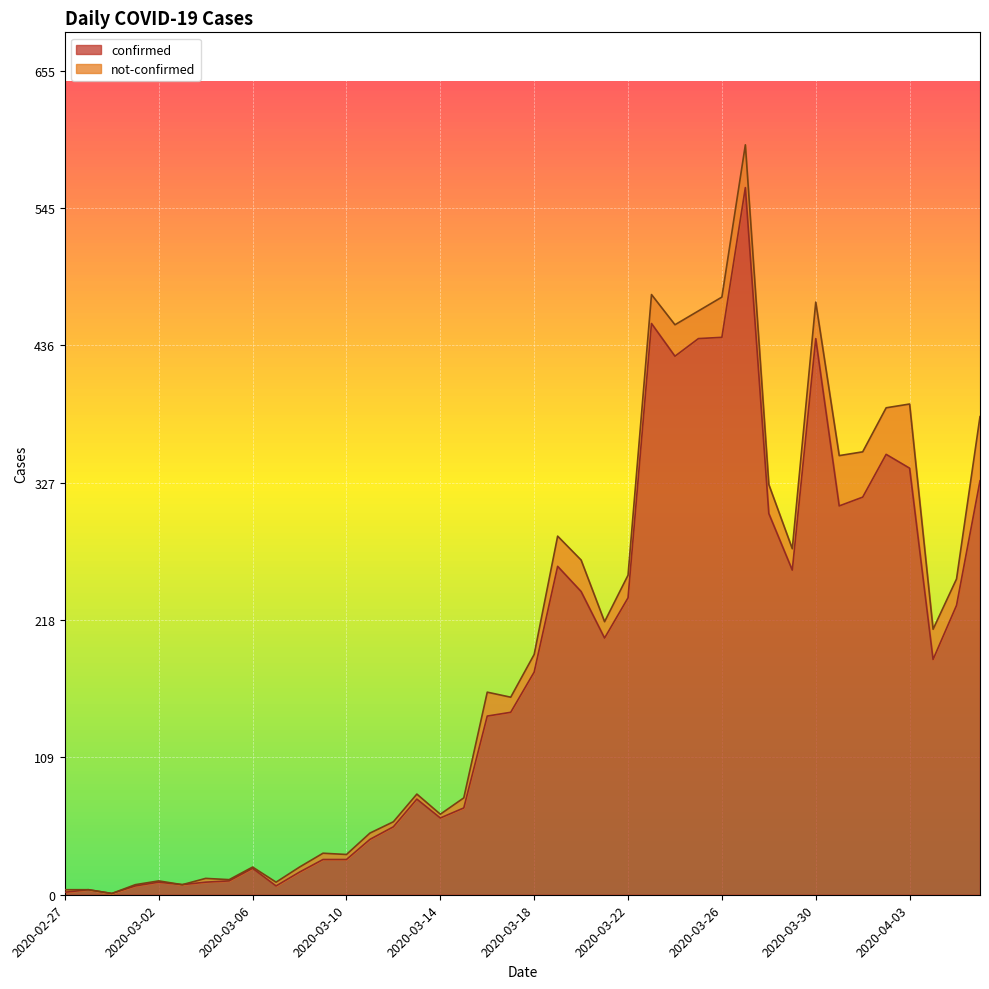

Reading left to right, what are all the values shown in this chart?

2	4	1	7	10	8	10	11	21	7	18	28	28	44	54	76	61	69	142	145	177	261	241	204	236	454	428	442	443	562	303	258	442	309	316	350	339	187	230	329